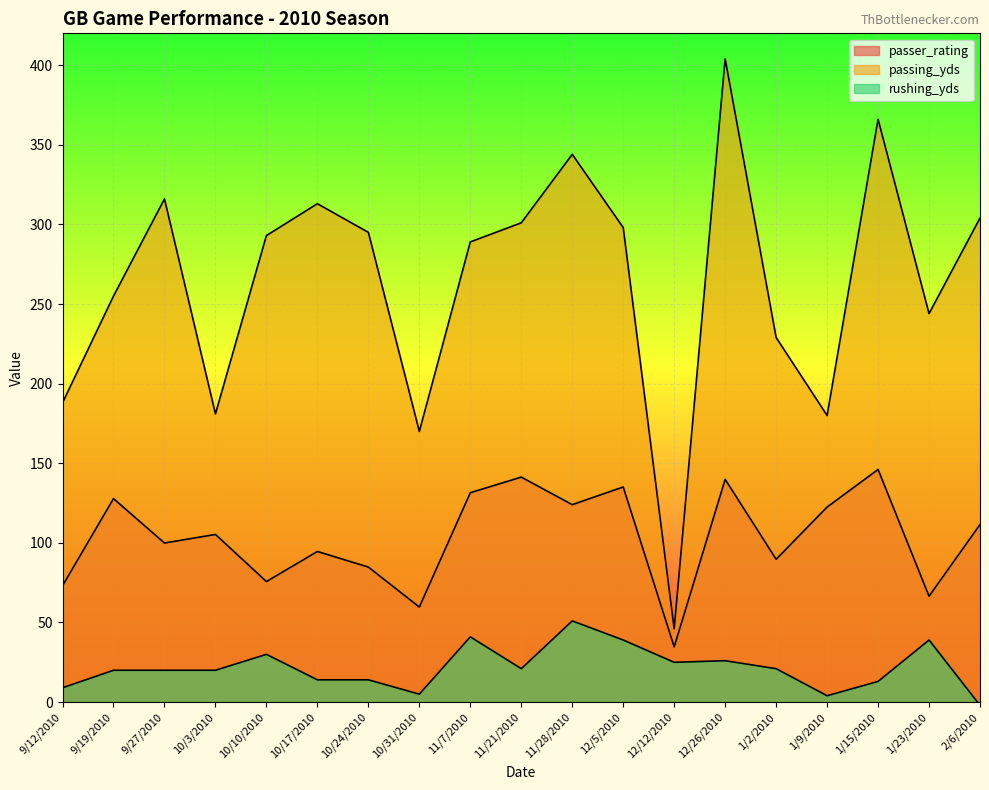

Which series changed the most between 10/3/2010 and 1/15/2010?

passing_yds